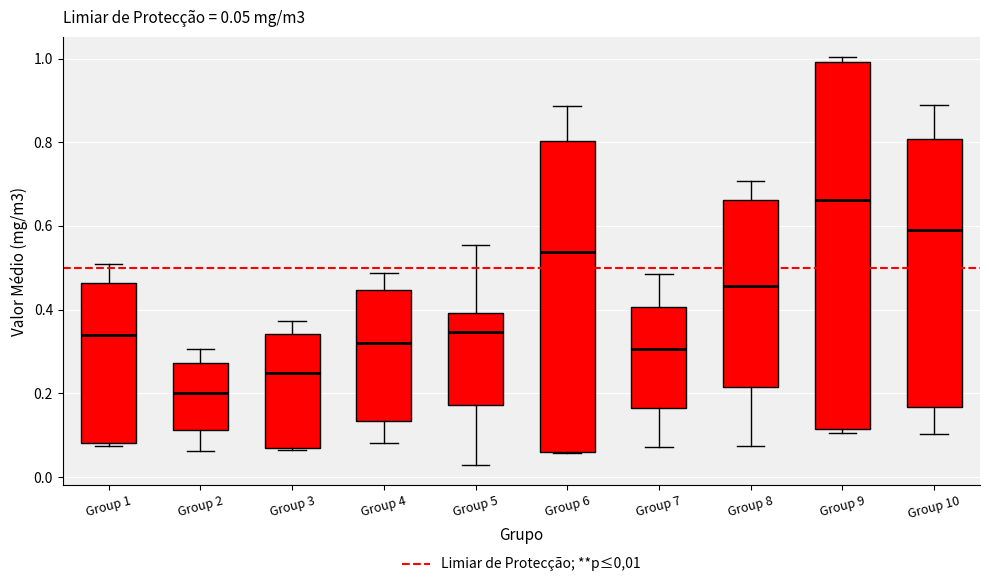

Comparing the boxes themselves (not the whiskers), which one is the tallest?

Group 9